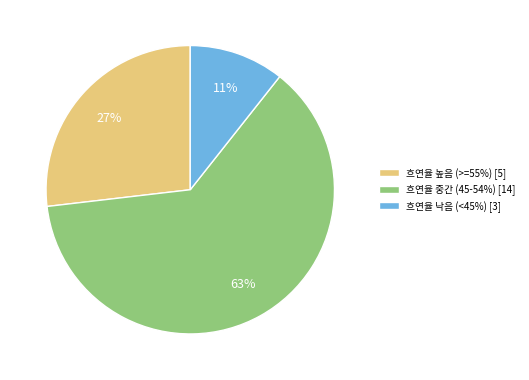

Combined, do 흐연율 낙음 (<45%) [3] and 흐연율 중간 (45-54%) [14] account for over 50%?

Yes